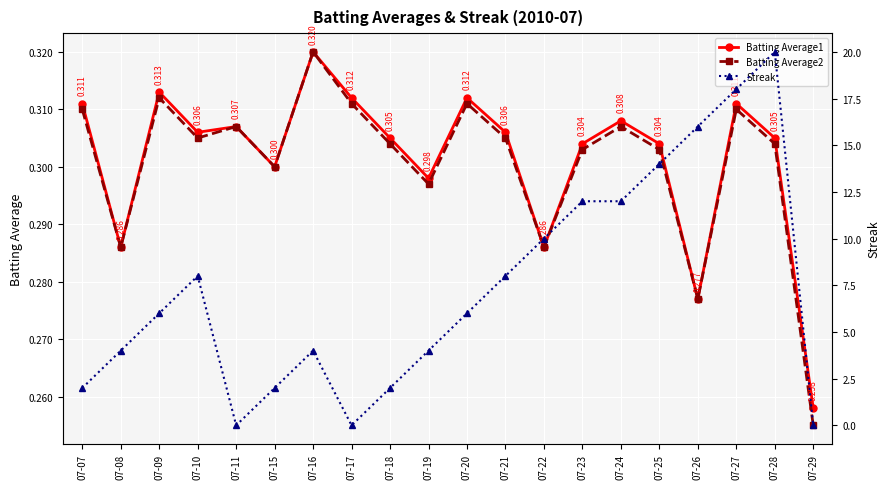

At which category does Batting Average1 reach its first local peak?

07-09